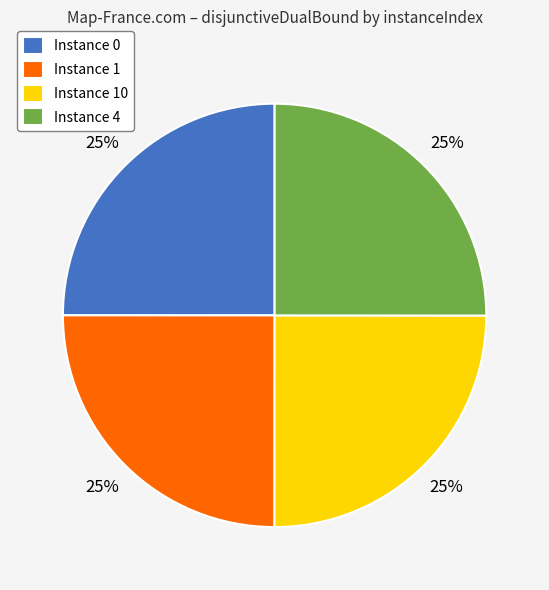

Approximately how many times larger is the value at Instance 1 compared to Instance 0?

1.0